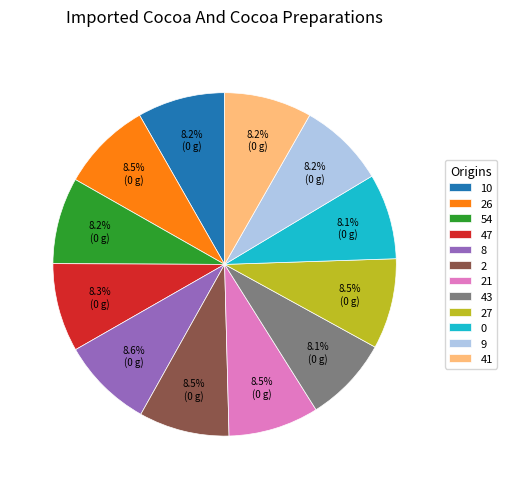

Is there a majority slice in this chart?

No